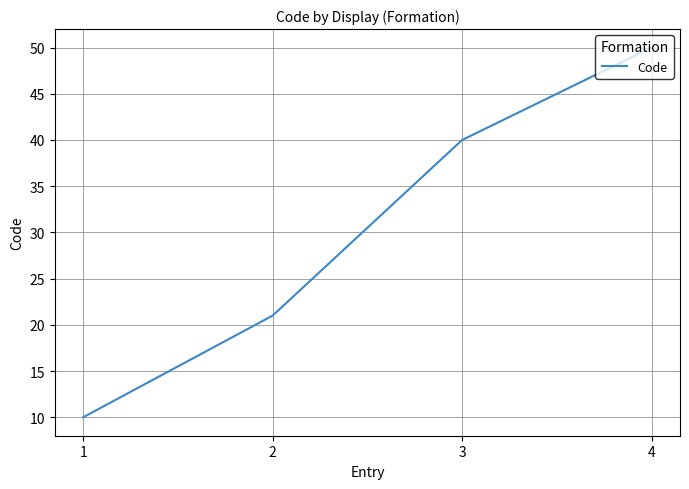

Is it true that the value at 4 is 10?

False